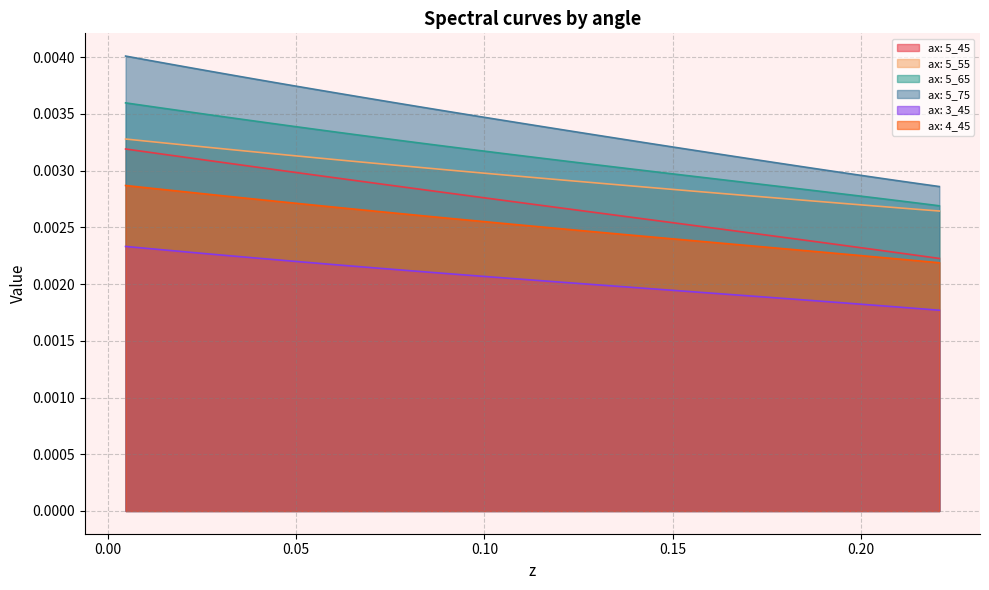

True or false: ax: 4_45 and ax: 5_45 intersect in this chart.

False